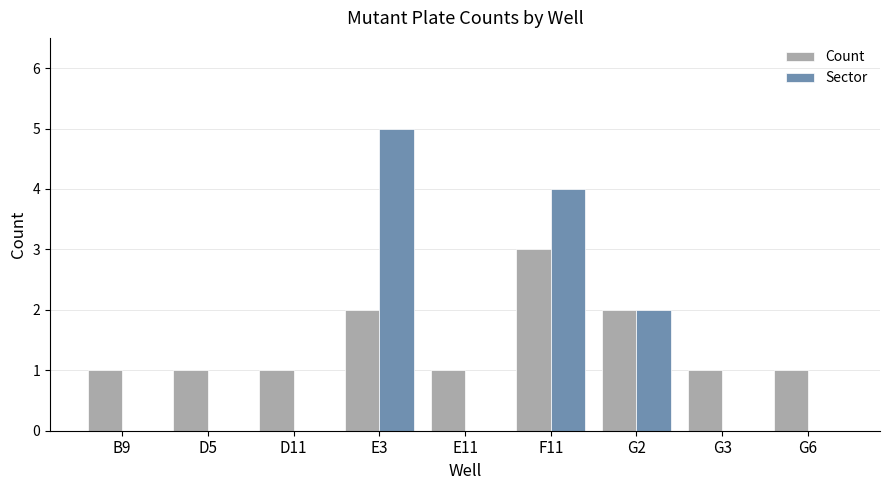

Is the value of Count at E11 greater than the value of Sector at E3?

No